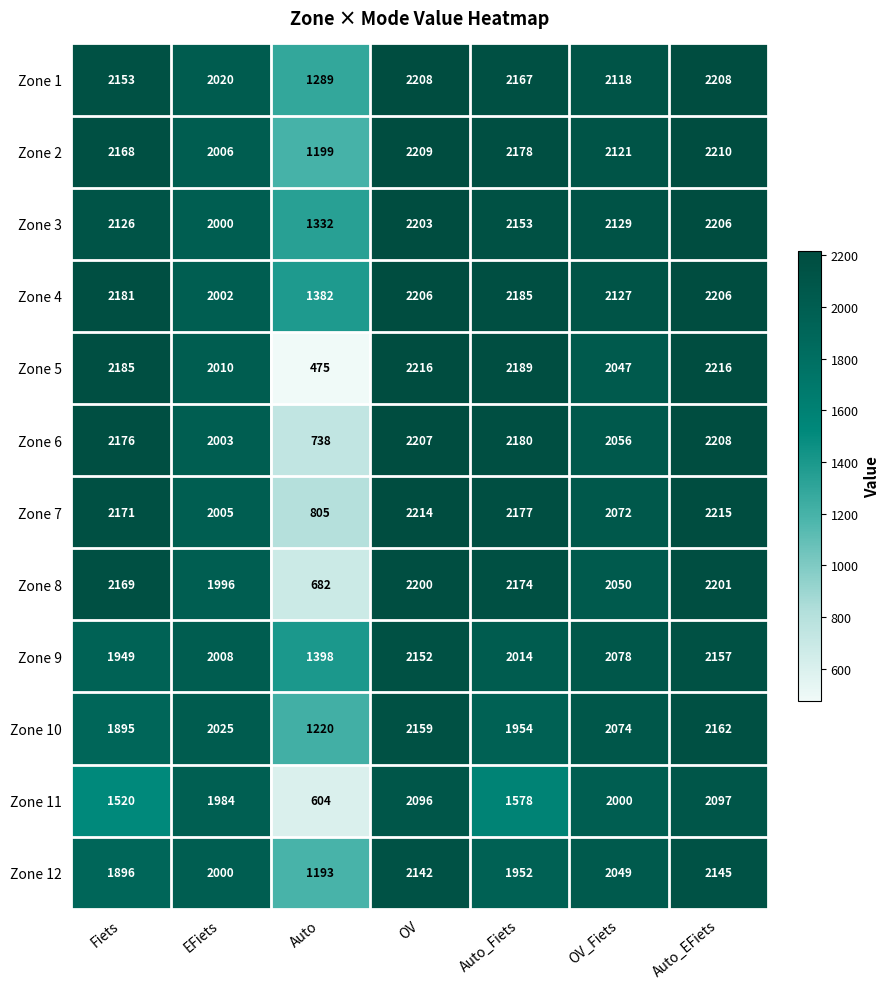

Which series has the largest range (max minus min)?

Zone 5